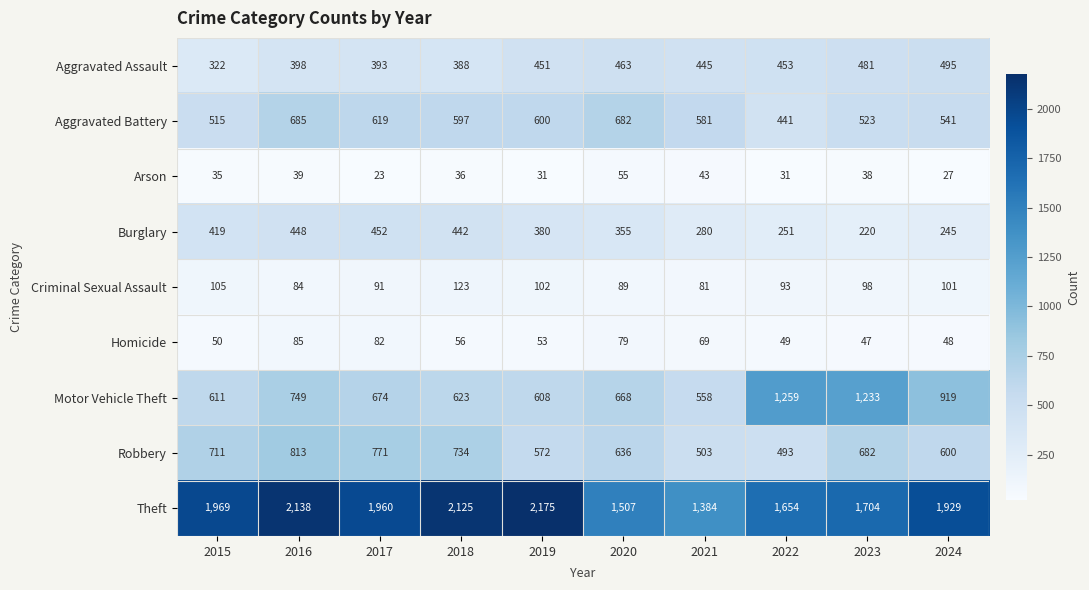

What is the smallest value displayed?

23